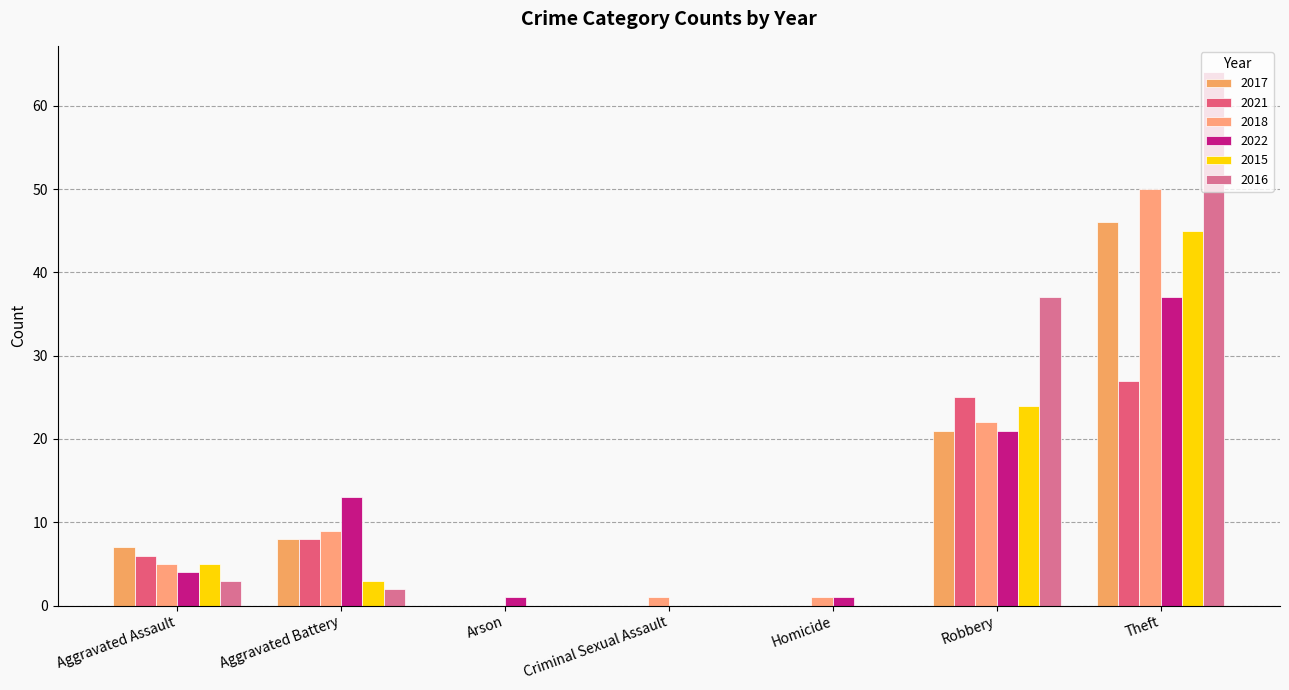

Where is 2022 nearest to the value 18?

Robbery